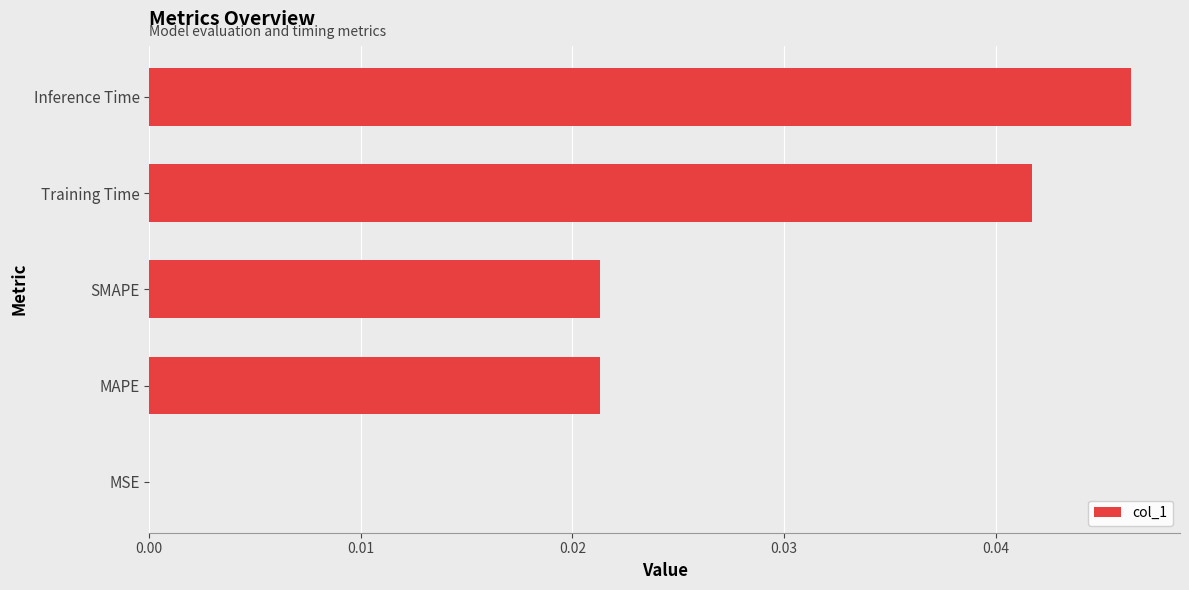

The value at Training Time is 0.0. True or false?

True